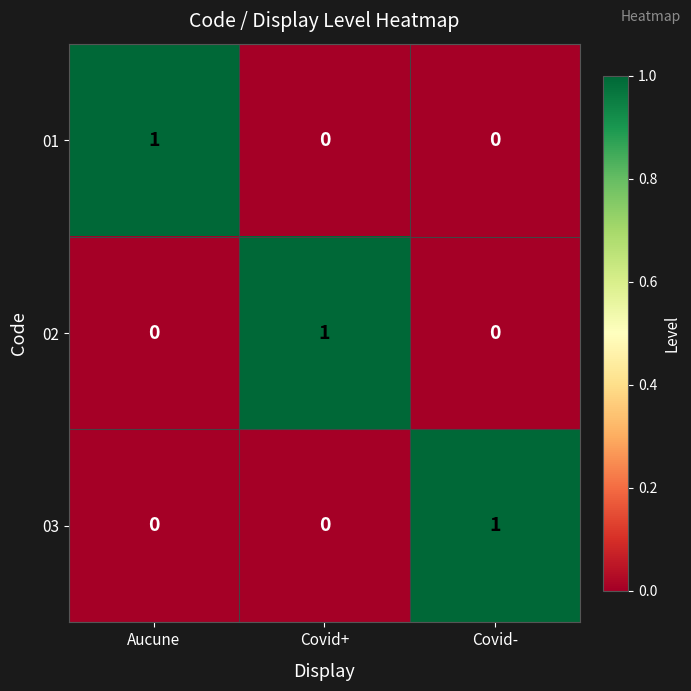

How many 01 values are between 0 and 1?

3